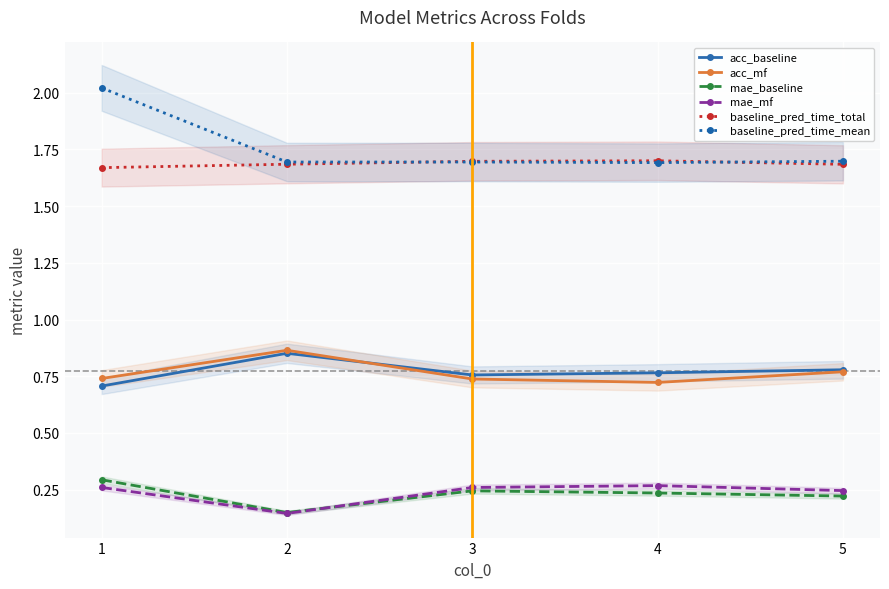

Which has a higher value, 3 or 4?

4